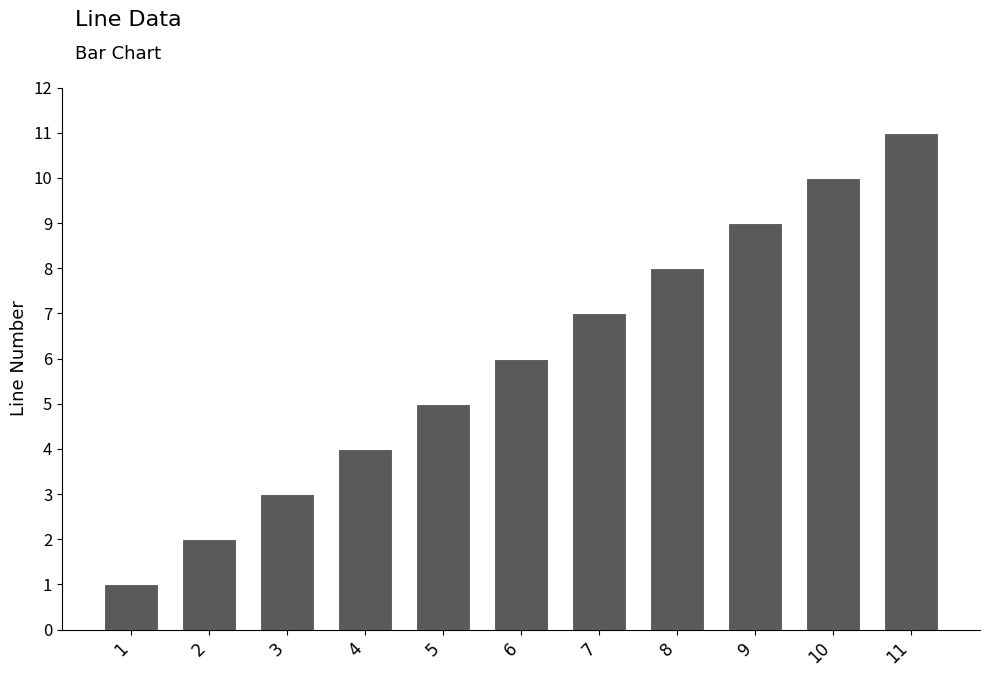

What is the ratio of the value at 6 to the value at 10?

0.6